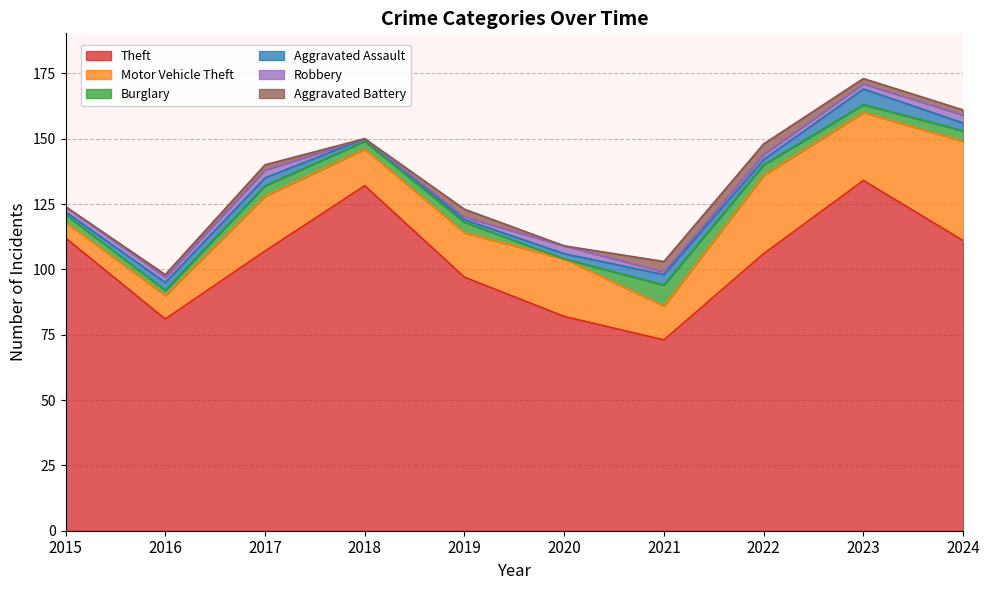

Which series has the largest range (max minus min)?

Theft